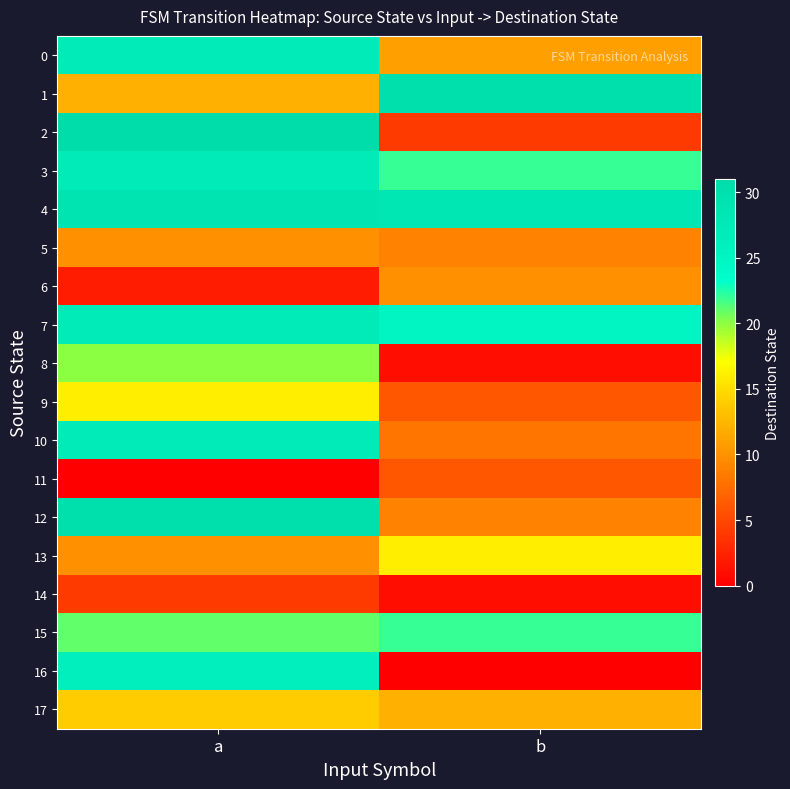

Which label corresponds to the smallest value in the chart?

a